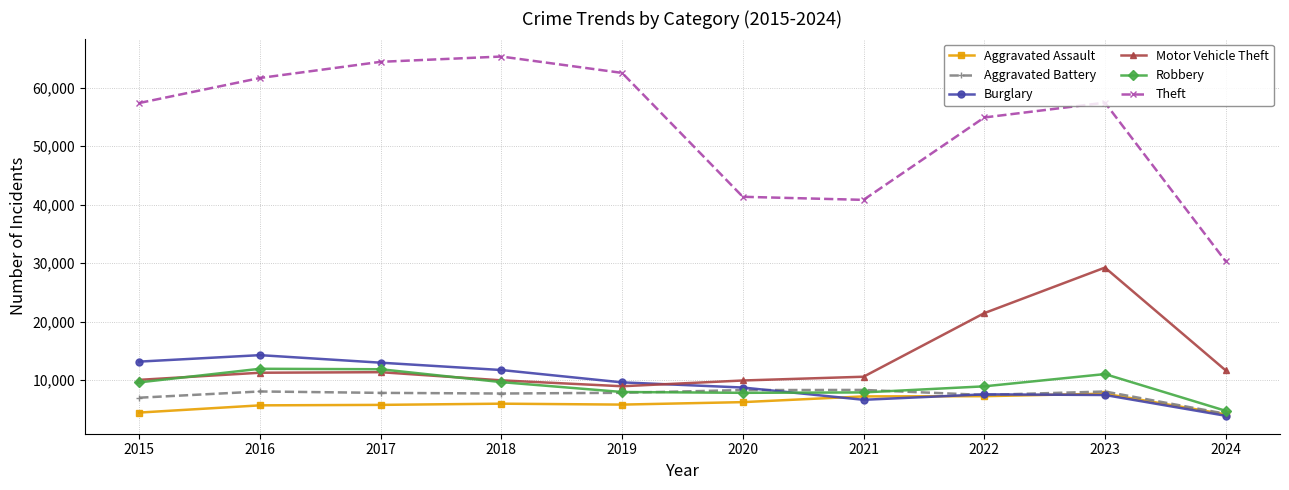

What are all the series names shown in the legend?

Aggravated Assault, Aggravated Battery, Burglary, Motor Vehicle Theft, Robbery, Theft